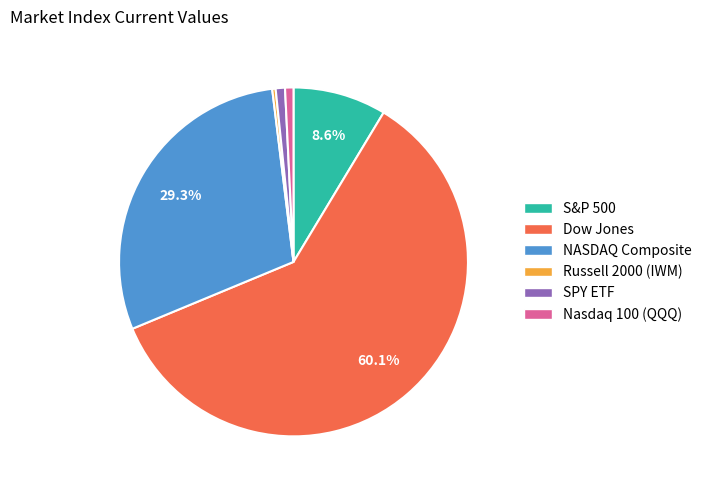

What percentage is the NASDAQ Composite slice, to the nearest percent?

29%